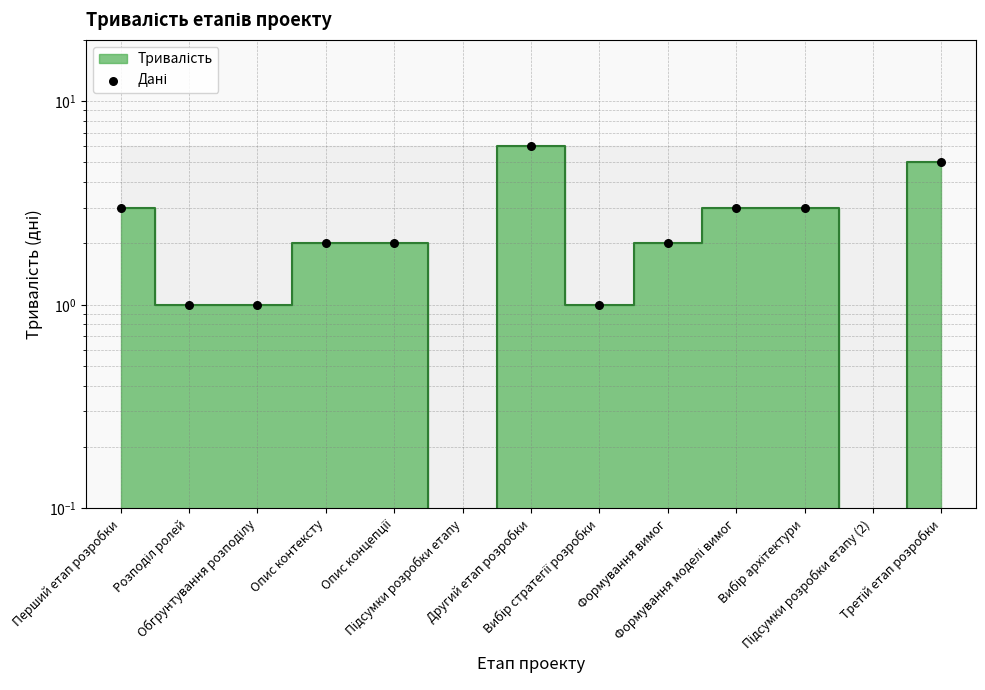

Between Опис концепції and Перший етап розробки, which is larger?

Перший етап розробки